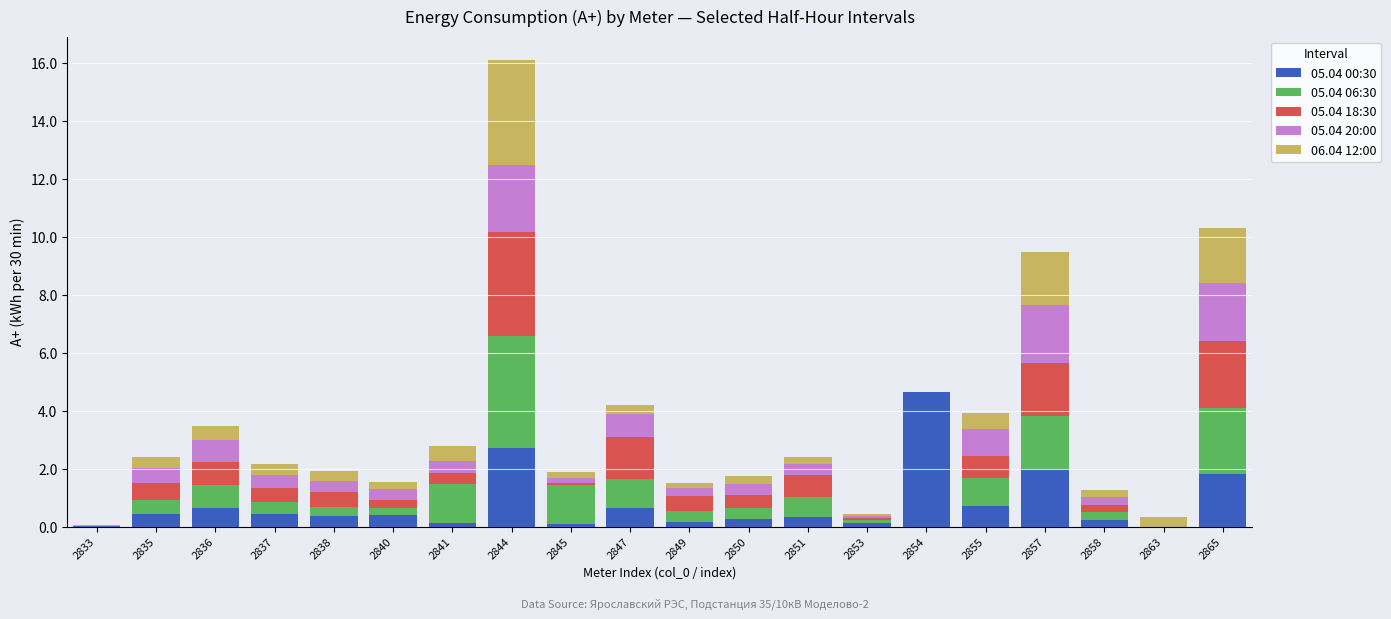

What is the maximum value for 05.04 00:30?

4.6